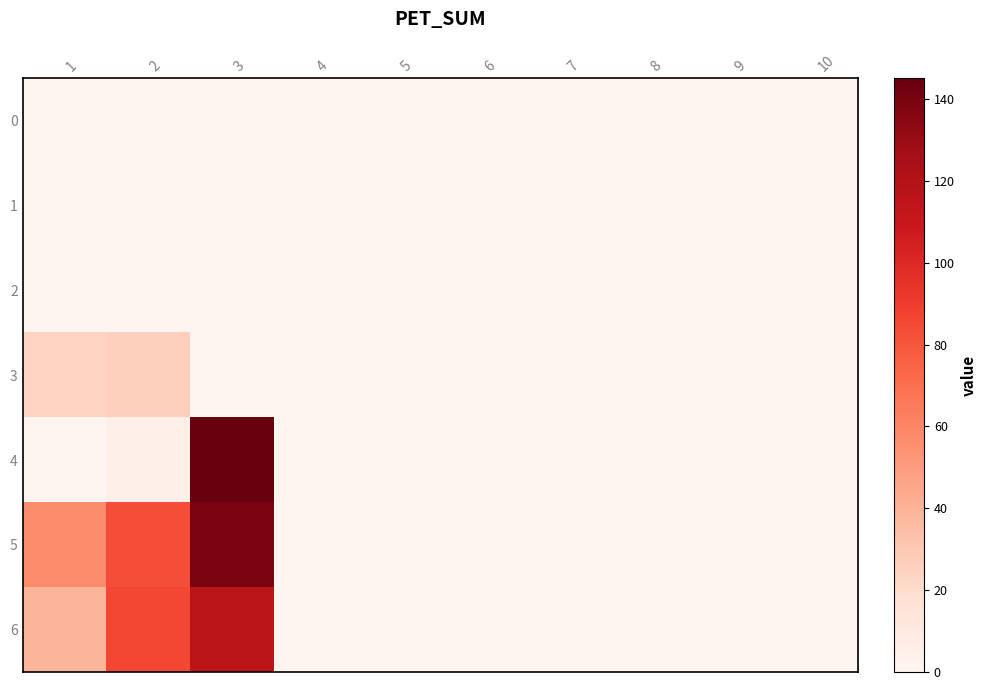

How many data points does each series have?

10